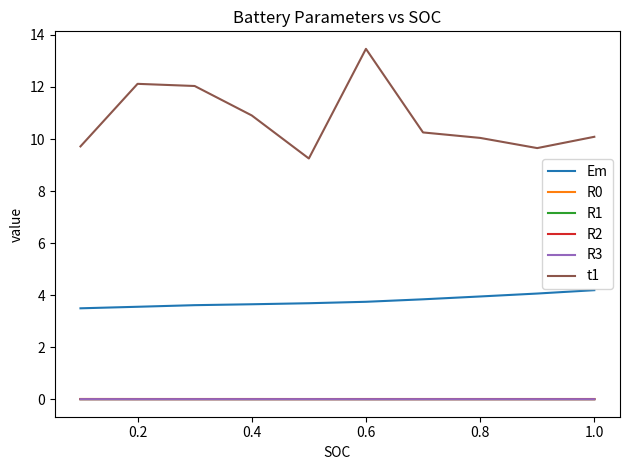

Which series has the widest spread of values?

t1